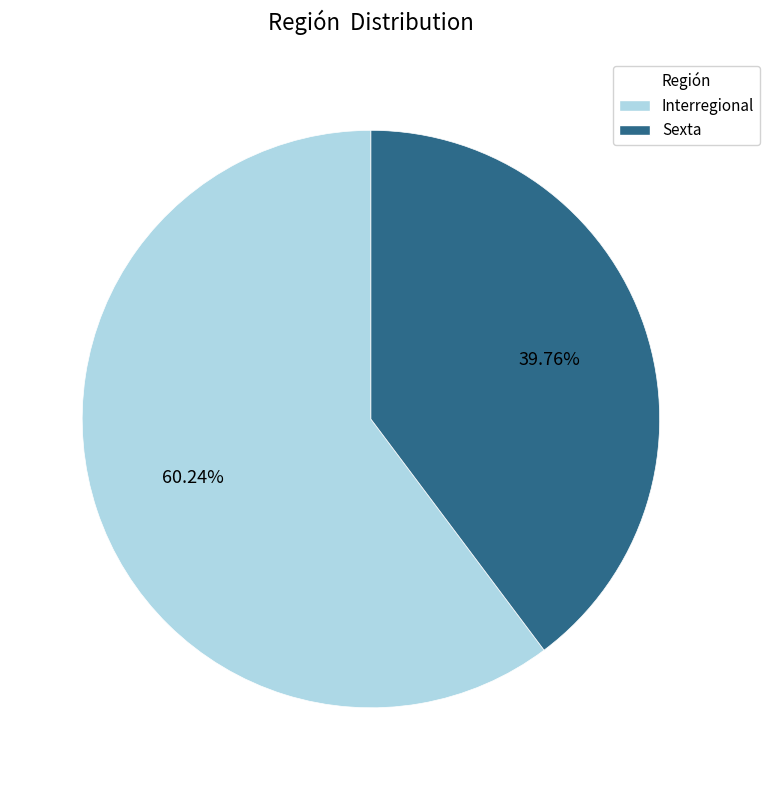

Combined, do Interregional and Sexta account for over 50%?

Yes